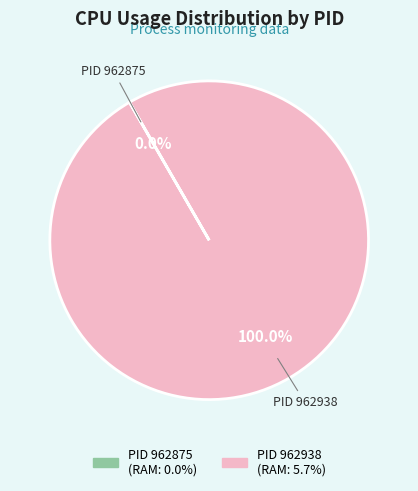

Which slice is the largest?

PID 962938